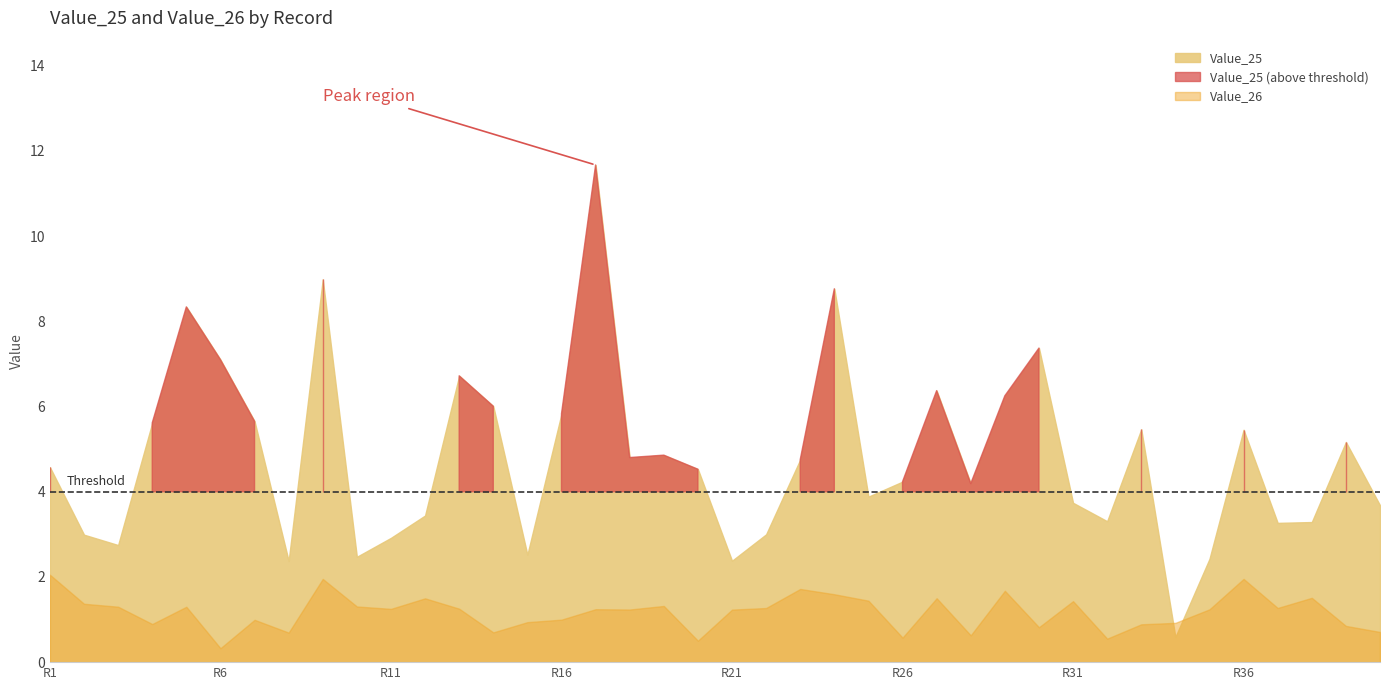

Rank the categories by Value_26 value from lowest to highest.

5, 19, 31, 25, 27, 7, 13, 39, 29, 38, 32, 3, 33, 14, 6, 15, 20, 17, 34, 16, 10, 12, 21, 36, 4, 2, 9, 18, 1, 30, 24, 11, 26, 37, 23, 28, 22, 8, 35, 0